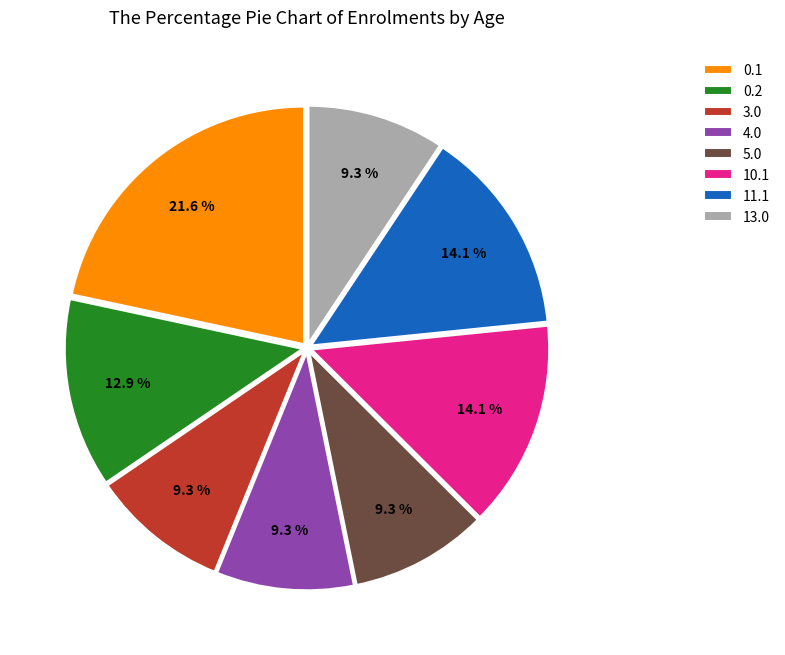

How many slices are in this pie chart?

8